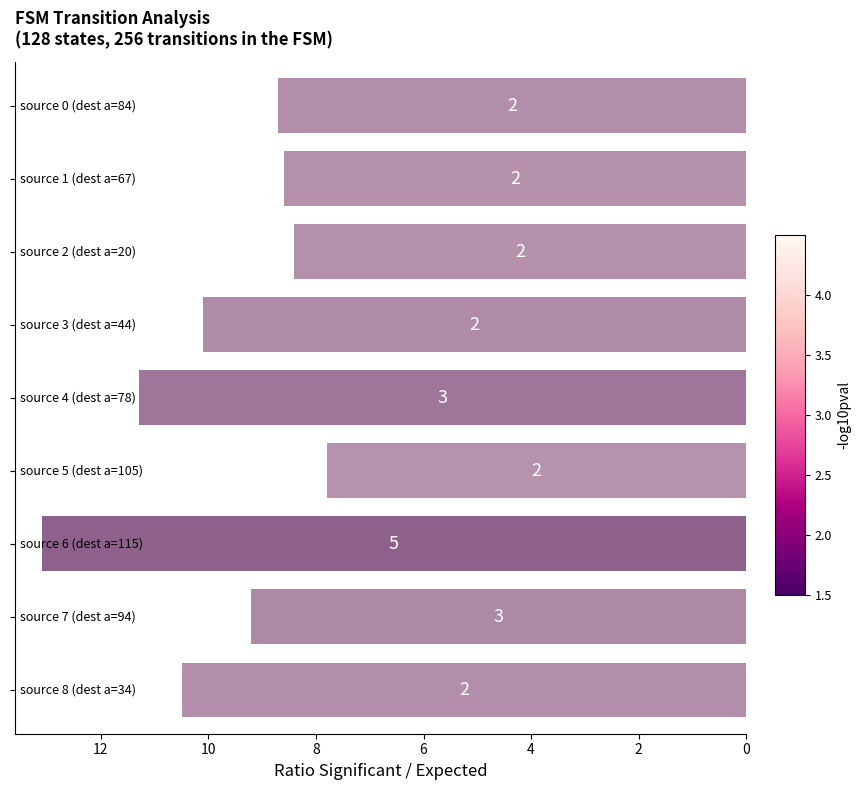

How many bars are there in total?

9